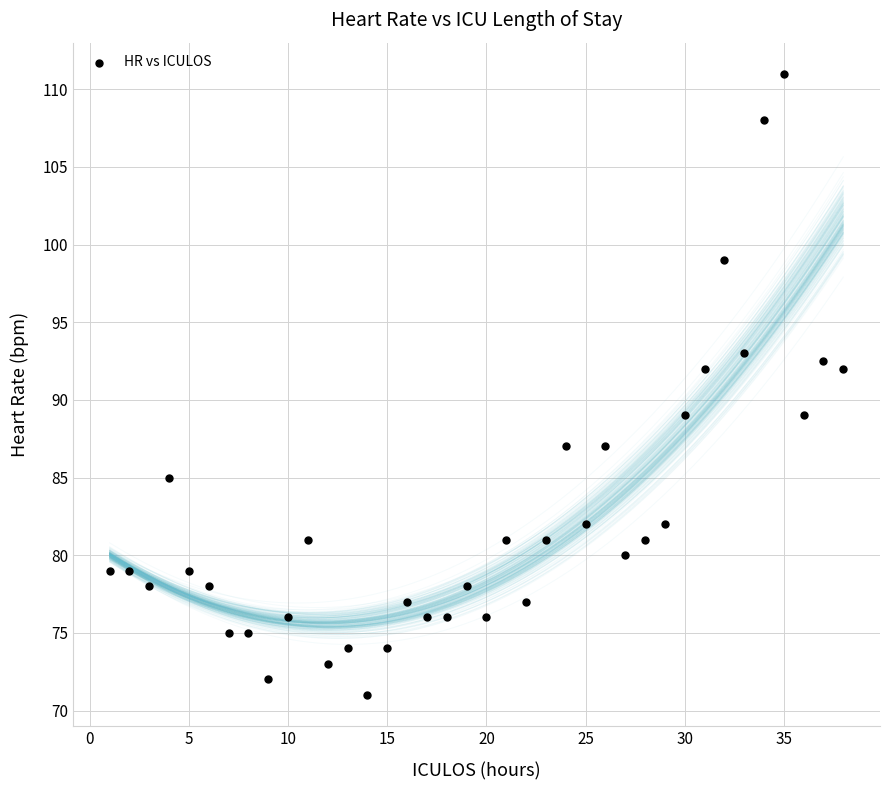

What is the range of Y values (max minus min)?

40.0